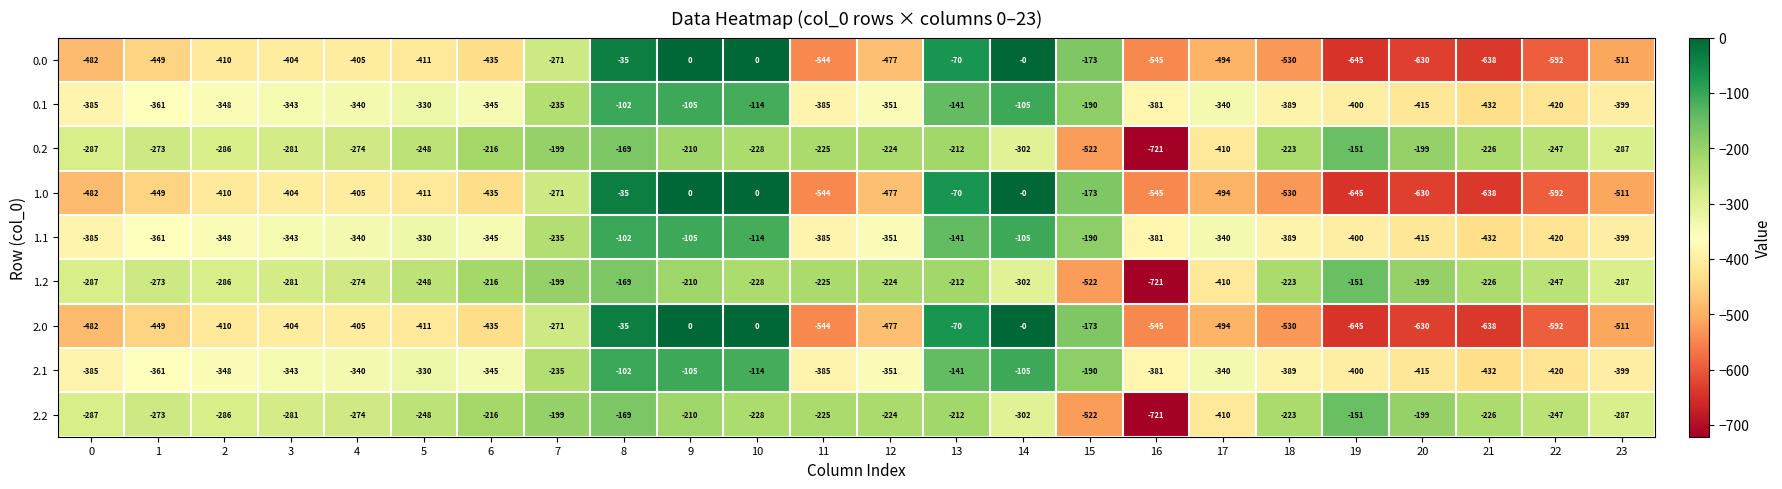

What is the difference between the highest and lowest values at 9?

210